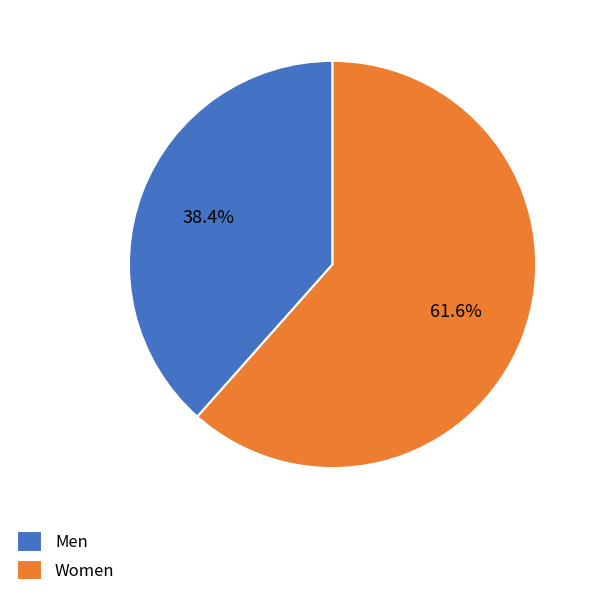

To the nearest percent, what is the combined percentage of Men and Women?

100%